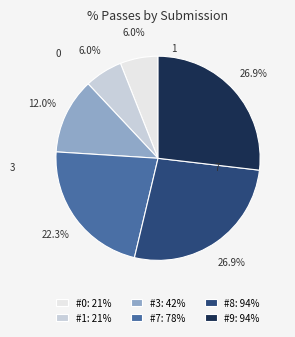

What percentage do #0: 21% and #9: 94% together represent?

32.9%